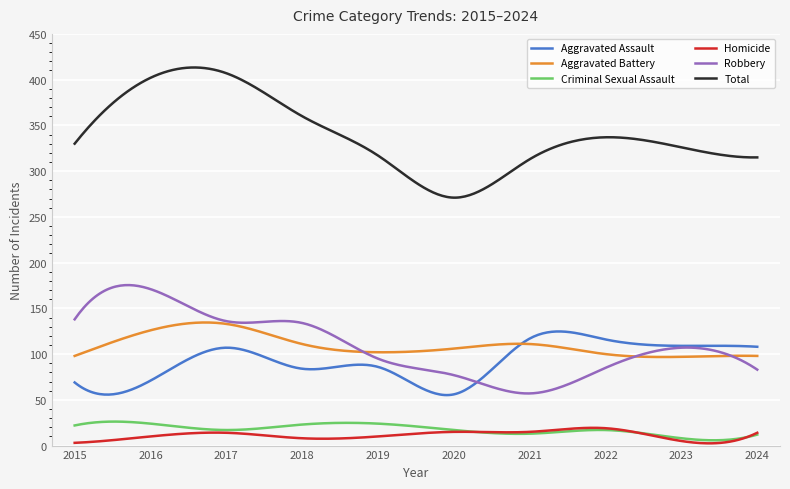

Which series has the largest range (max minus min)?

Total